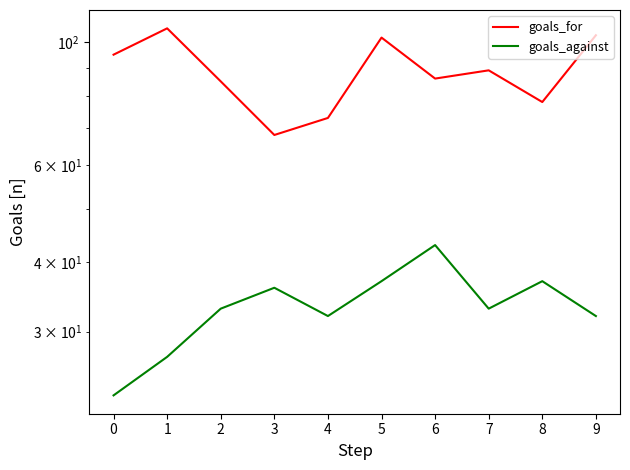

What is the total value across all series at 9?

135